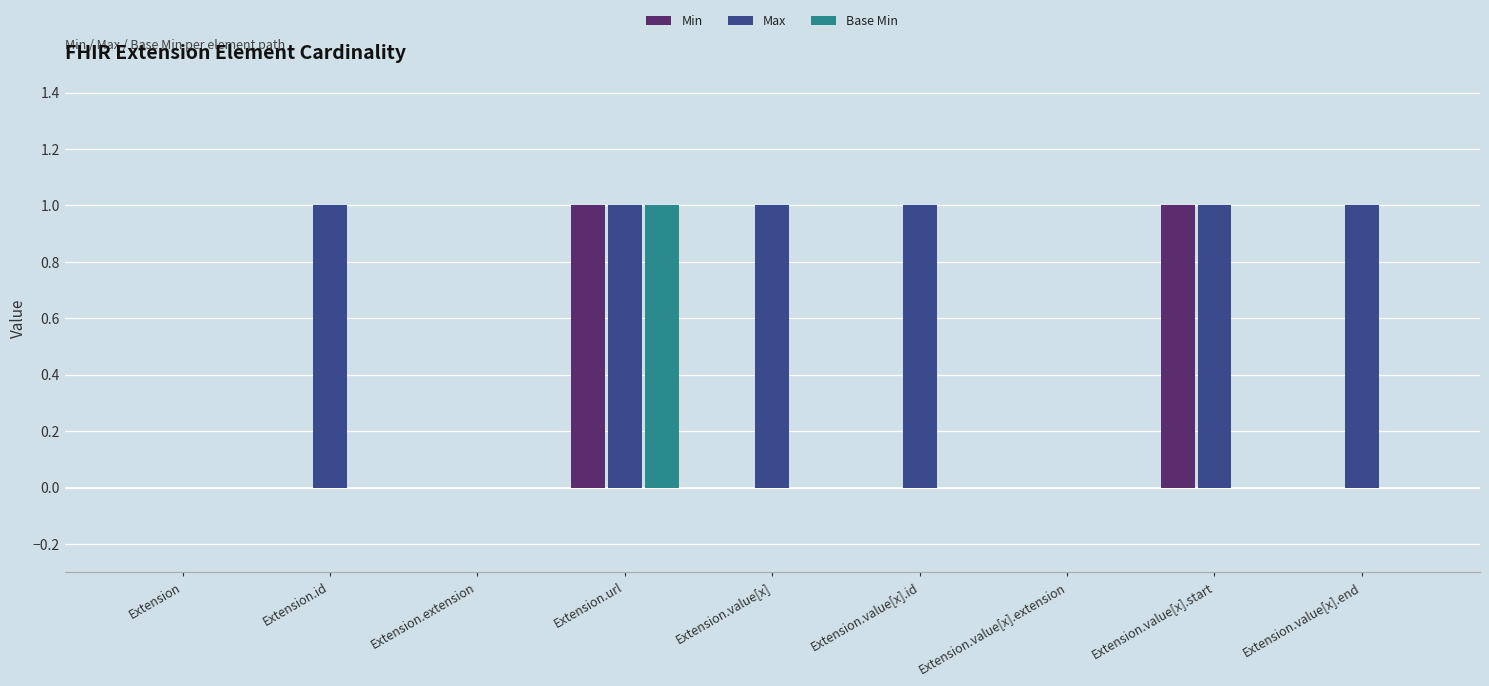

How many groups of bars are there?

9